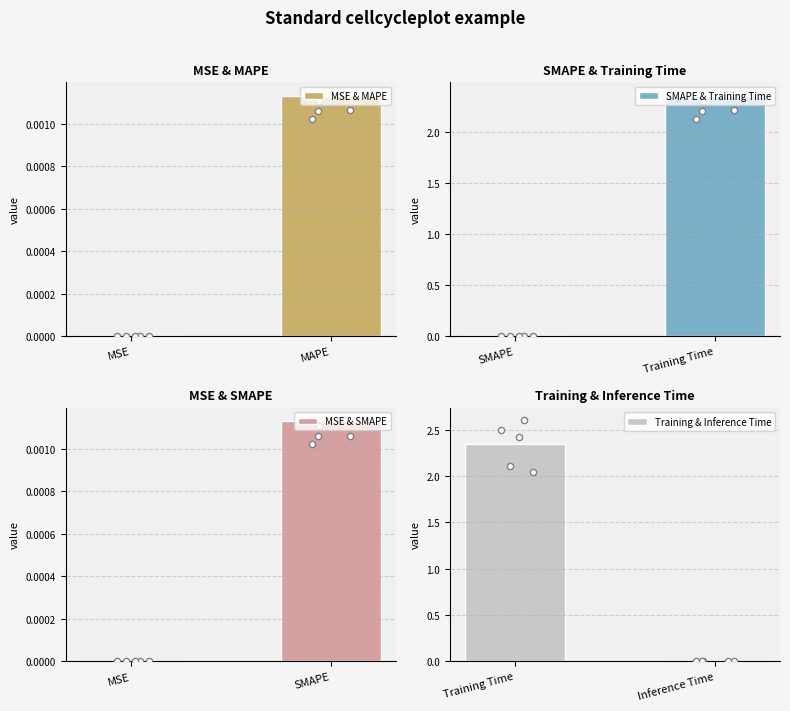

At how many categories does at least one series exceed 0?

2